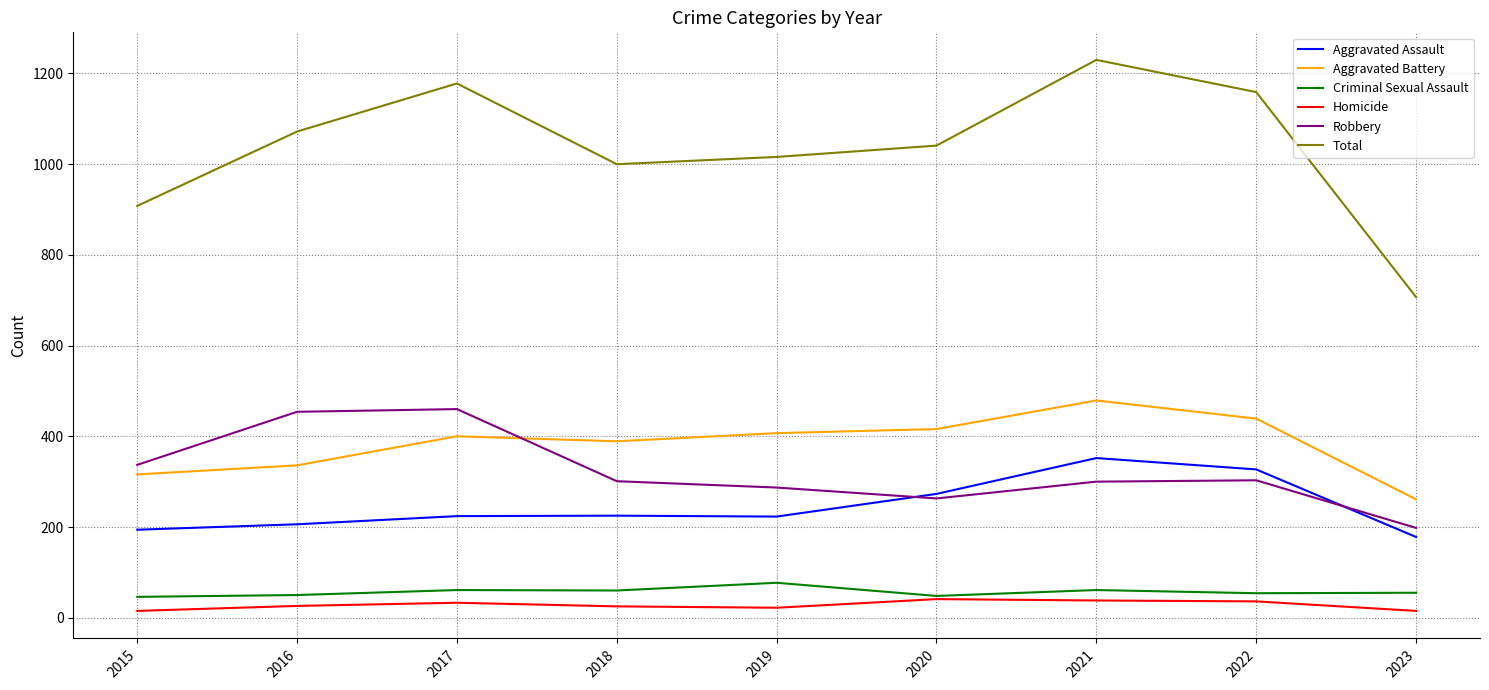

What is the lowest value of the Aggravated Battery series?

261